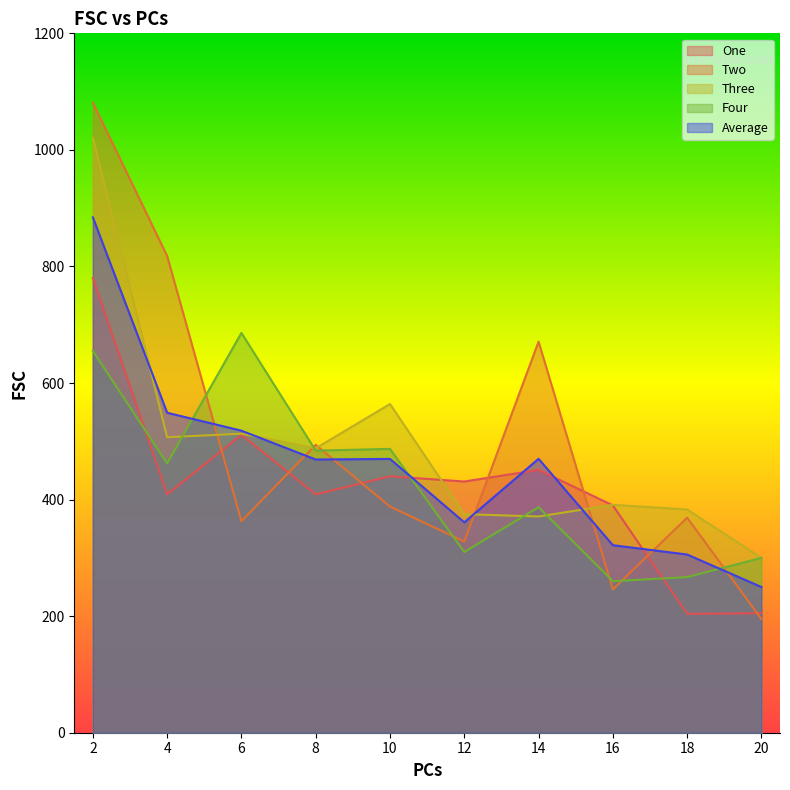

Which series has the widest spread of values?

Two